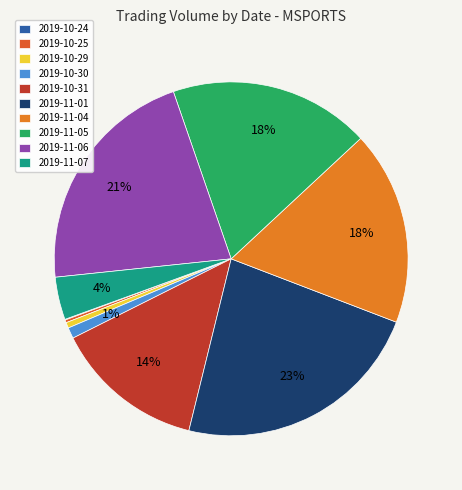

What is the change in value from 2019-11-01 to 2019-11-06?

-7619200